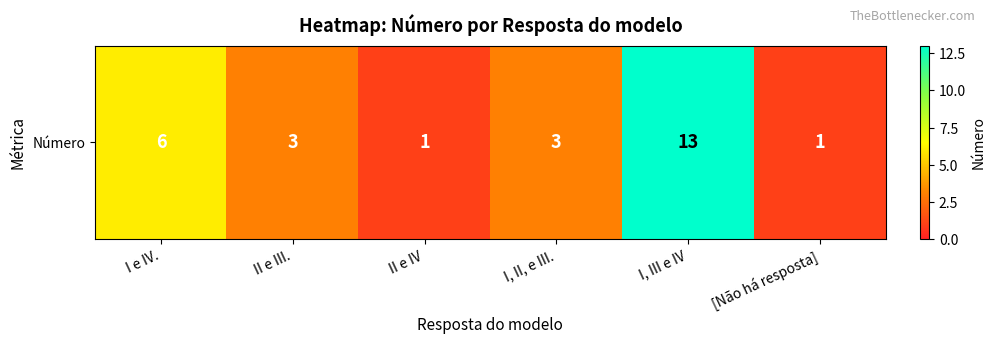

What is the change in value from I, III e IV to [Não há resposta]?

-12